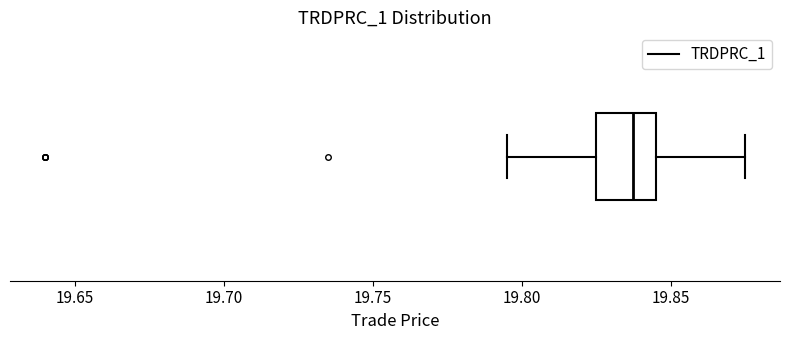

Where does the median line of the box sit on the x-axis? The values are not printed on the chart, so give them approximately, as read against the axis.

19.840